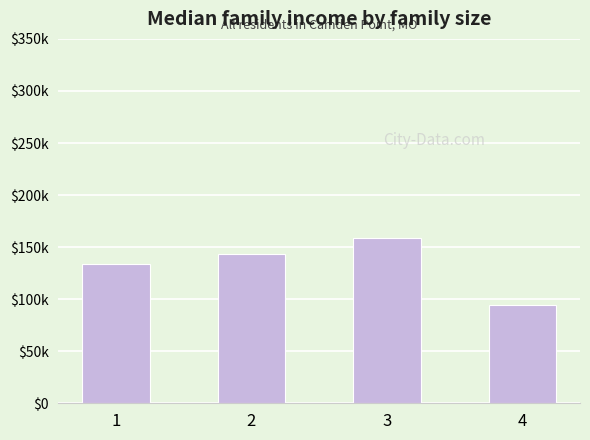

Does the chart contain any negative values?

No